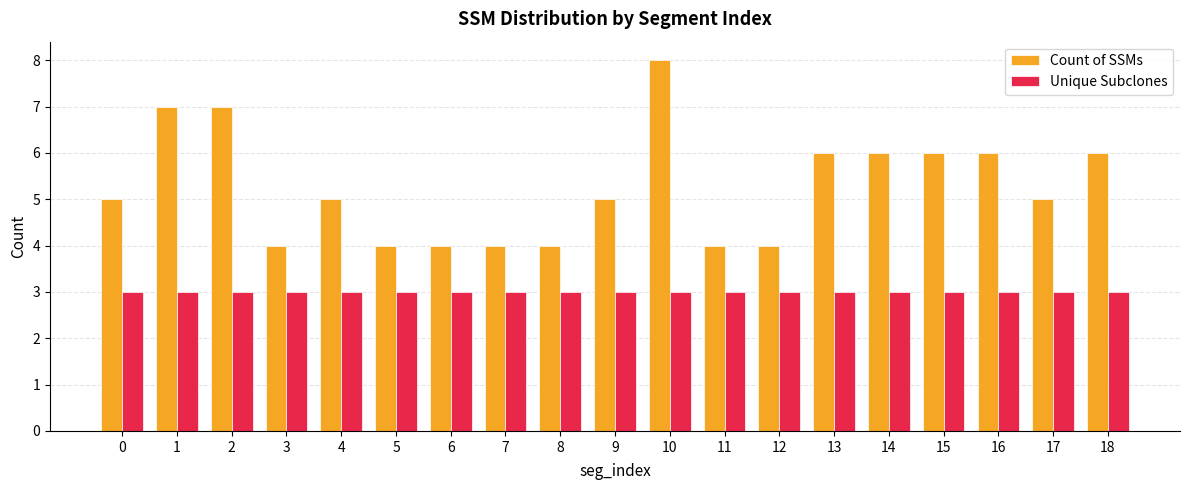

What is the difference between the highest and lowest values at 3?

1